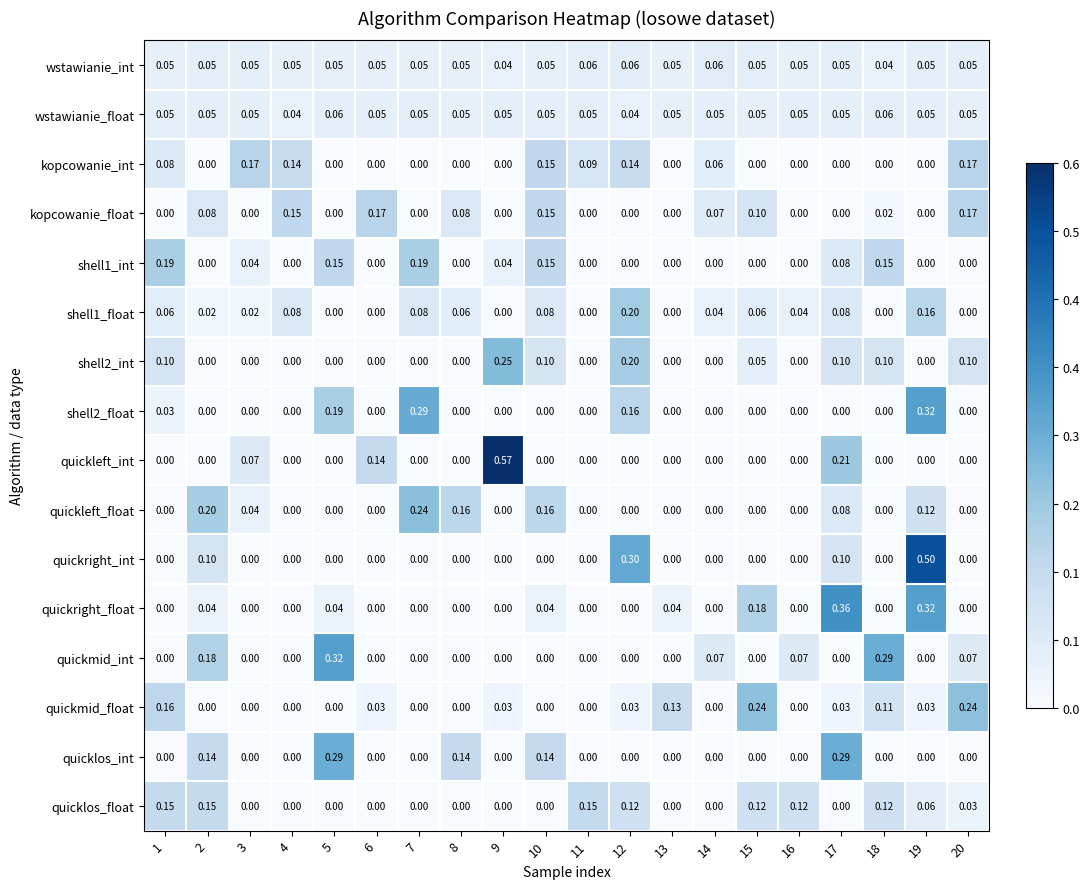

Is the value of shell2_float at 7 greater than the value of kopcowanie_int at 7?

Yes